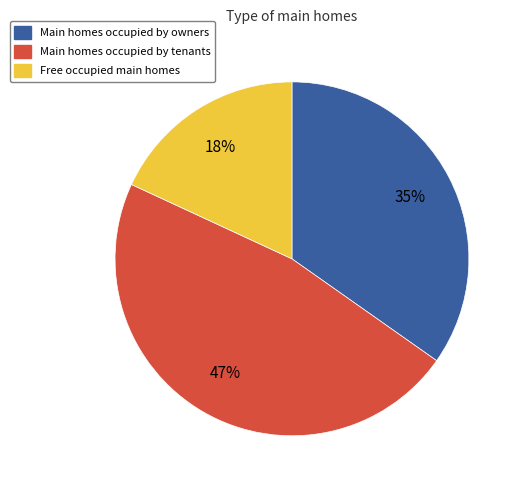

Does any single category account for the majority?

No